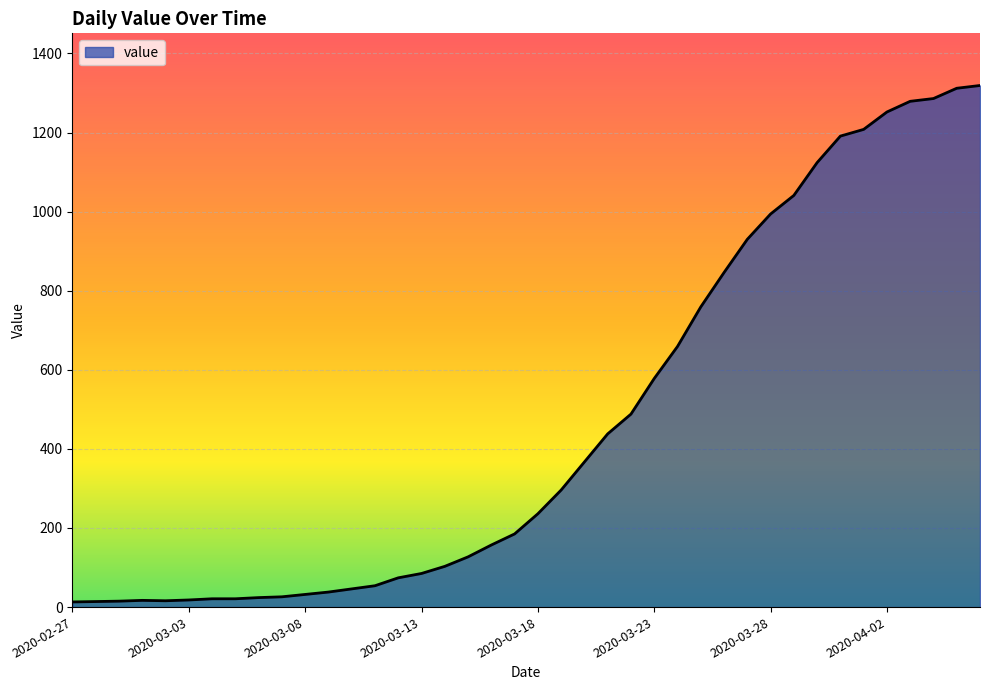

What is the difference between the maximum and minimum values?

1306